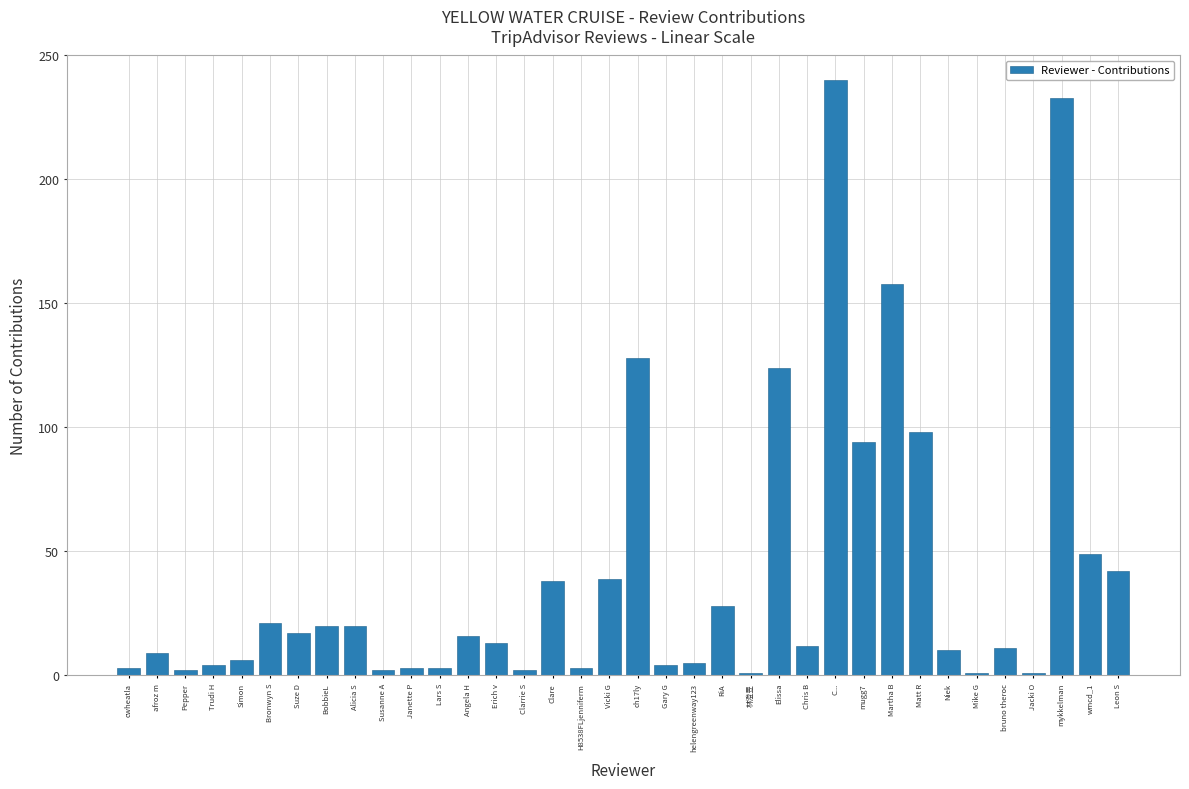

What is the change in value from 林澄昱 to bruno theroc?

+10